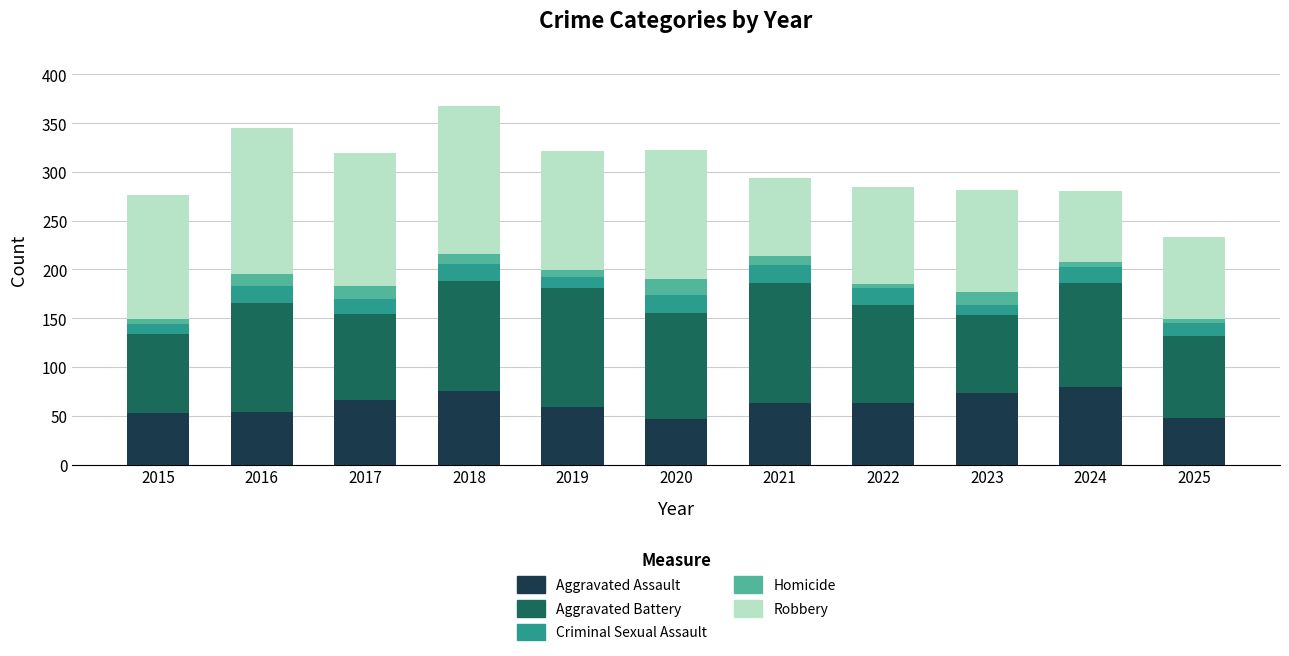

What is the total value across all series at 2021?

294